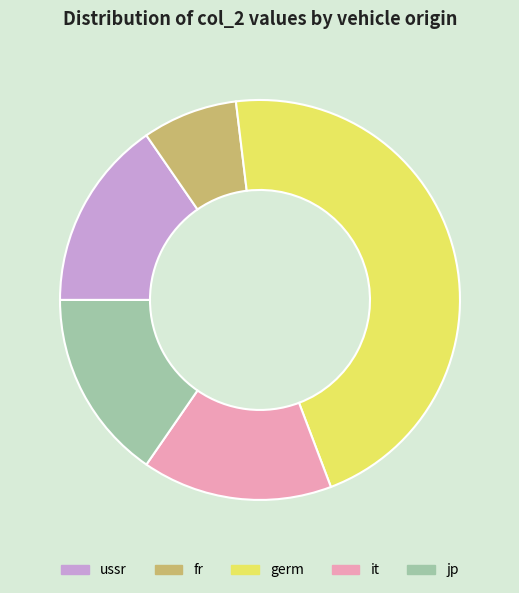

Do germ and ussr together represent more than half of the pie?

Yes